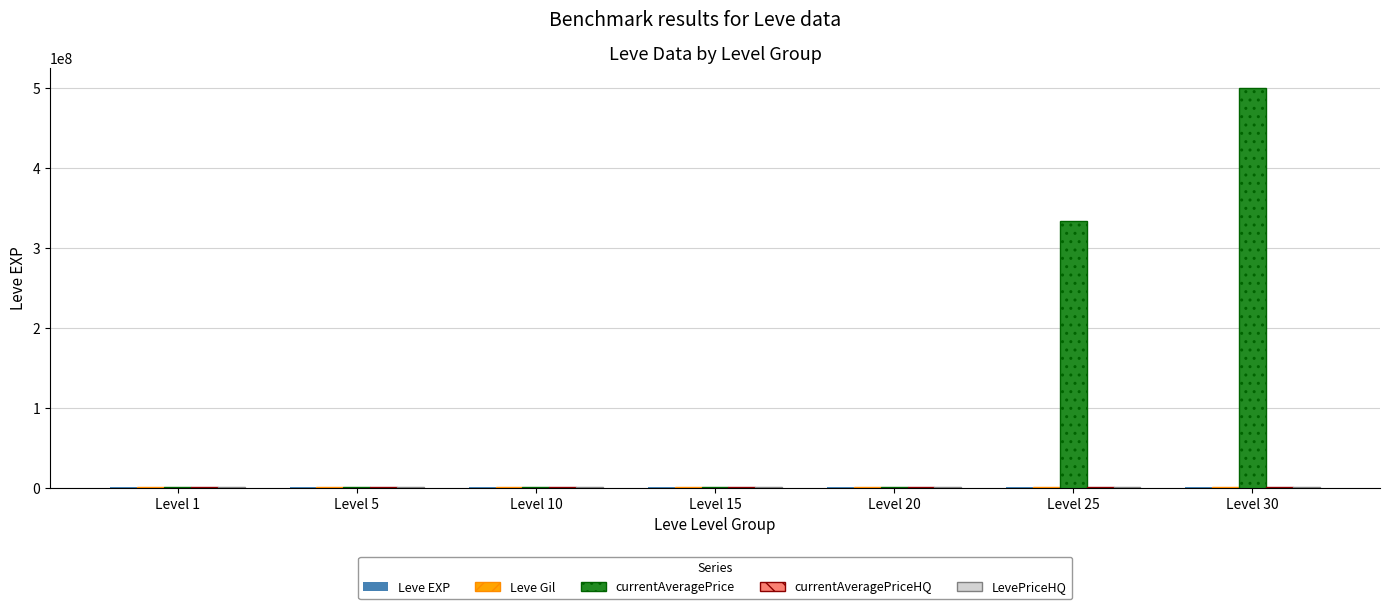

Which category has the highest value across all series?

Level 30